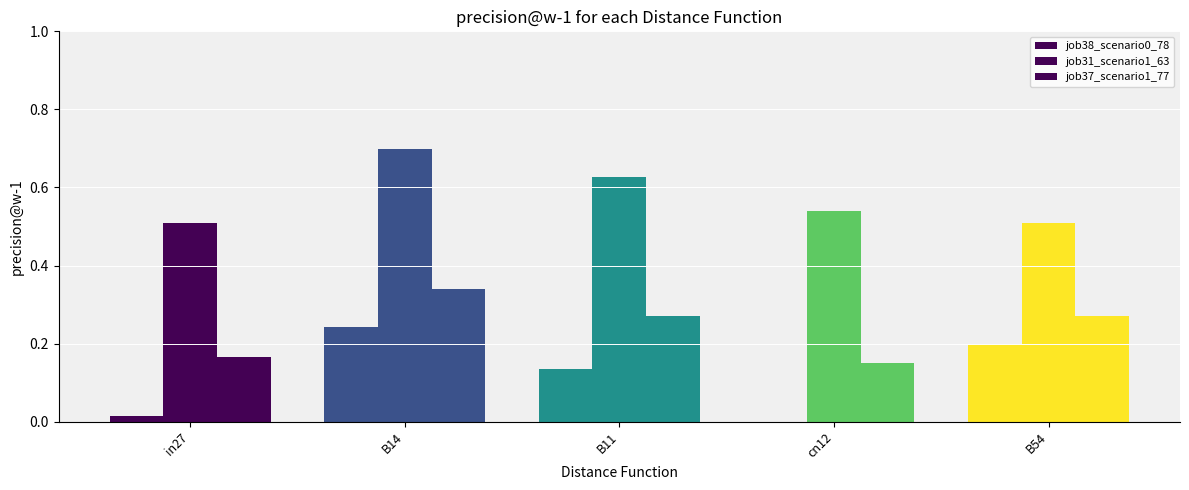

Does the chart contain stacked bars?

No